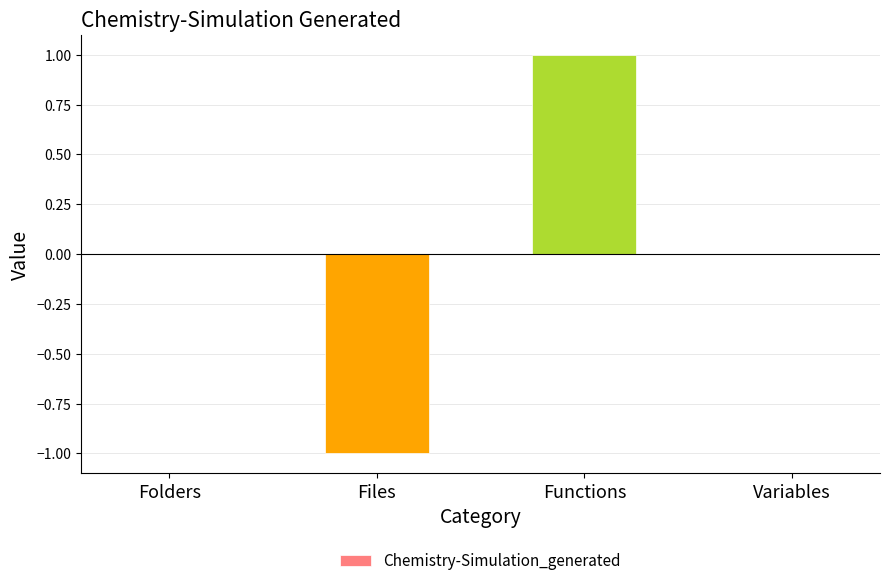

What is the change in value from Files to Functions?

+2